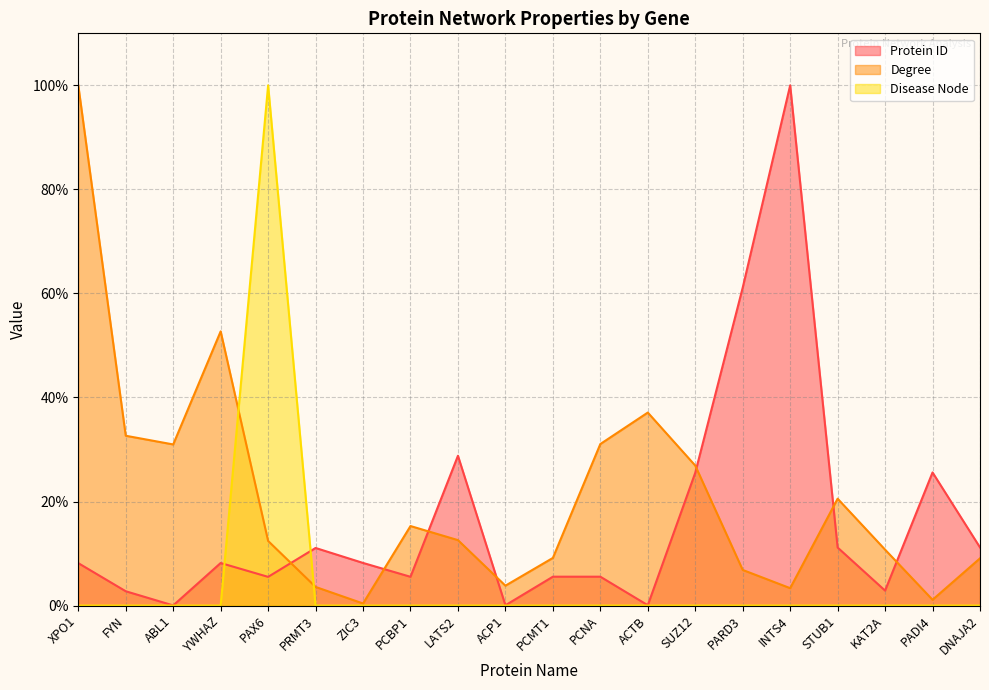

Between DNAJA2 and PARD3, which is larger?

PARD3